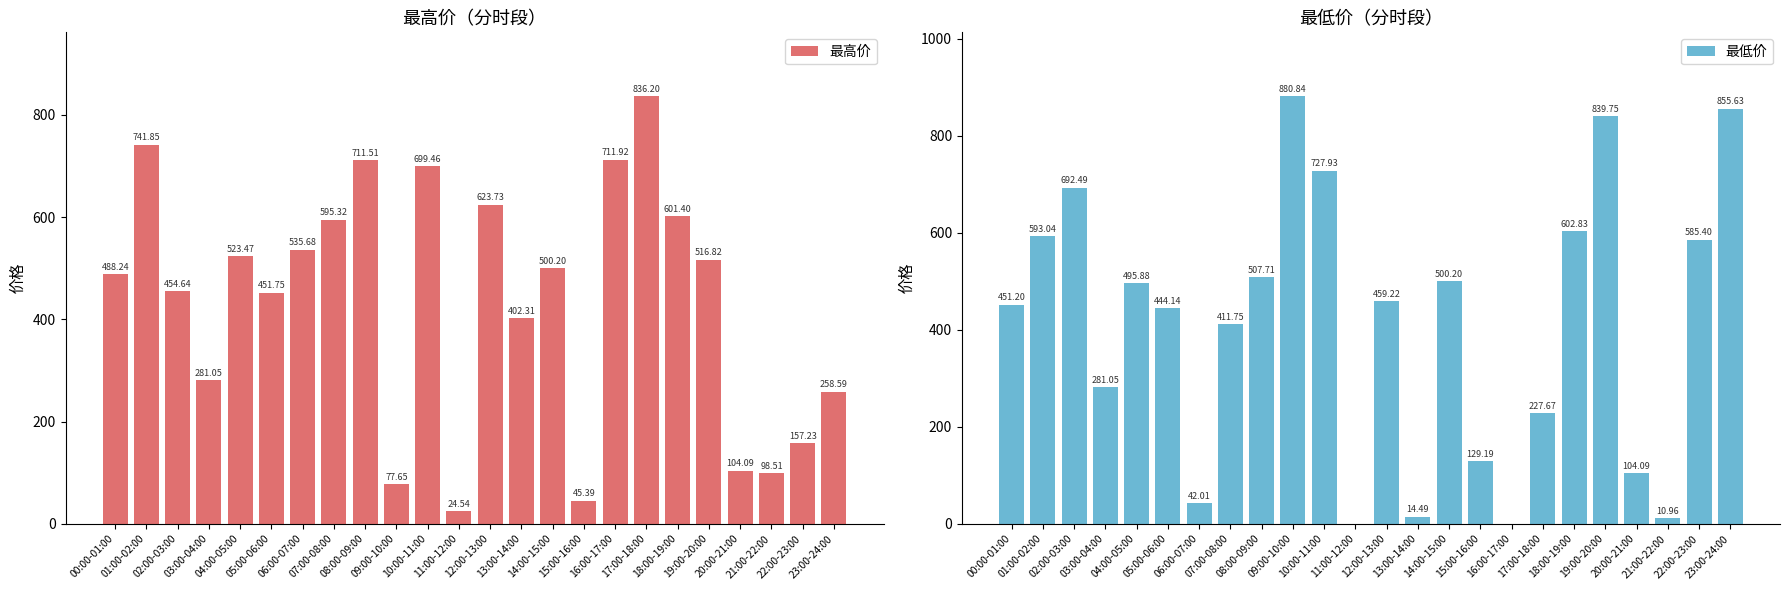

Count the number of categories in the chart.

24